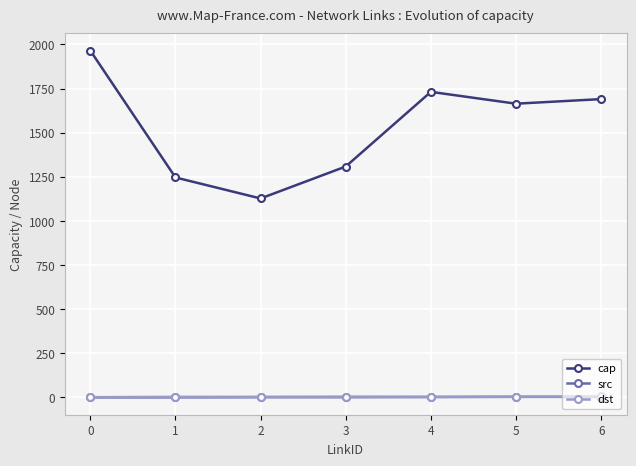

True or false: cap has a value of 3438 at 0.

False